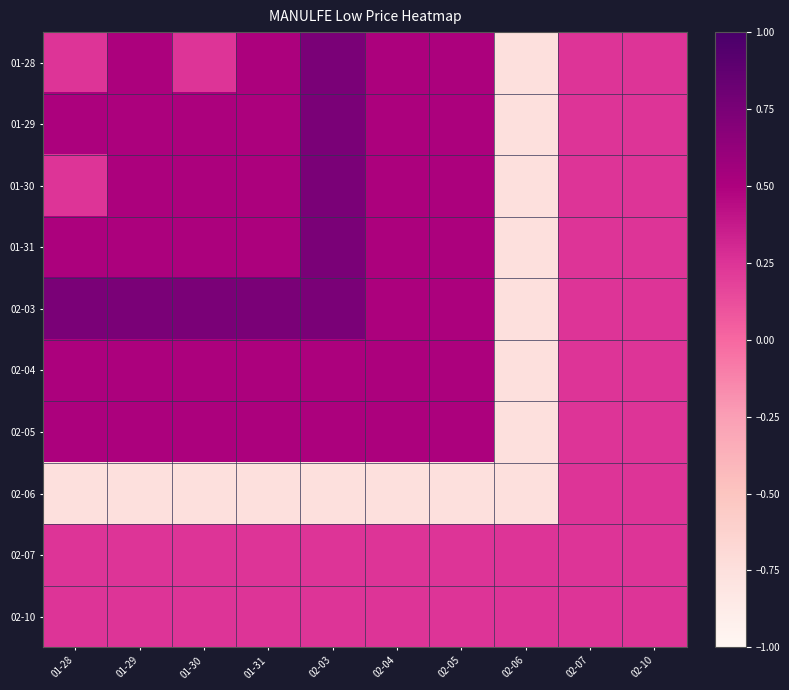

Which series has the largest total across all categories?

02-03